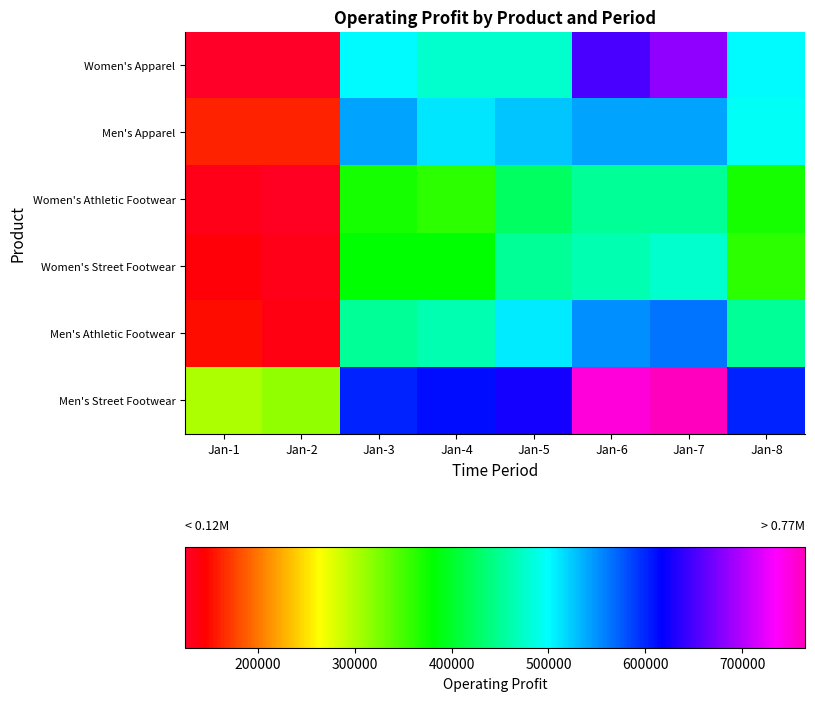

Which series has the widest spread of values?

Women's Apparel